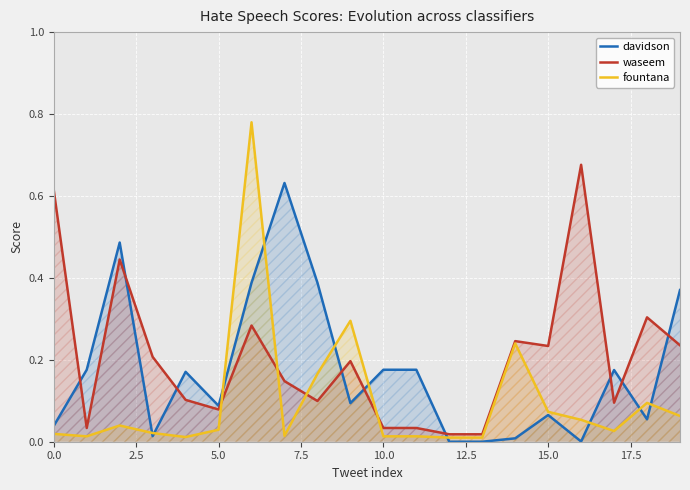

Which series has the largest range (max minus min)?

fountana